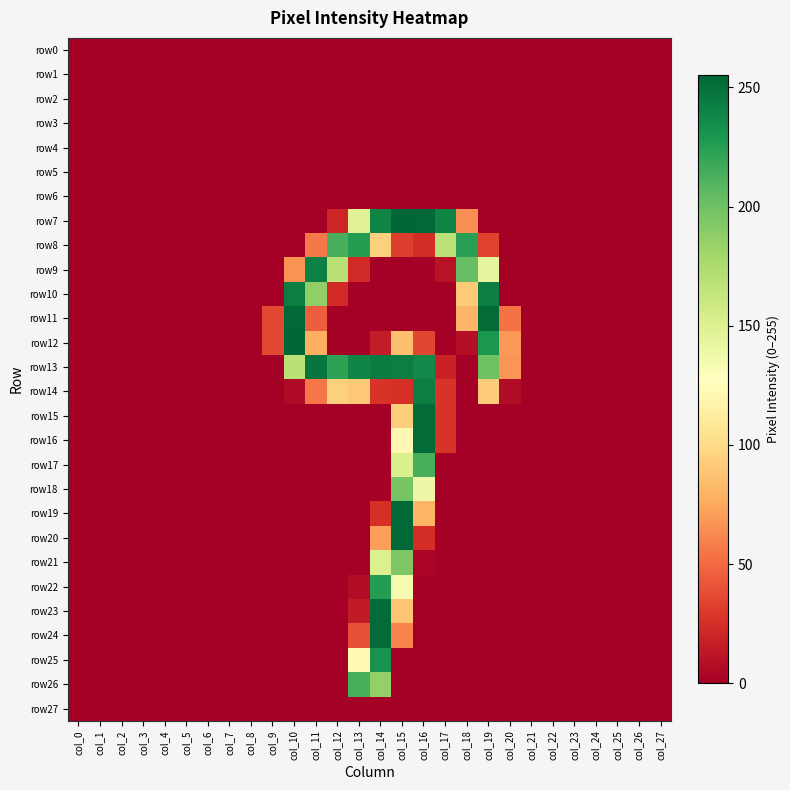

Between col_2 and col_8, which is larger?

col_2